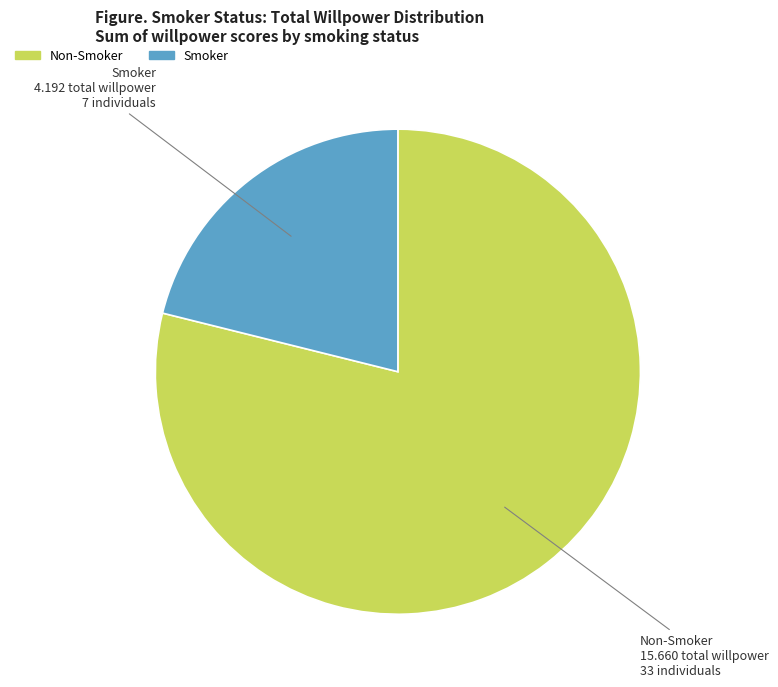

Is there any slice that represents more than half of the pie?

Yes